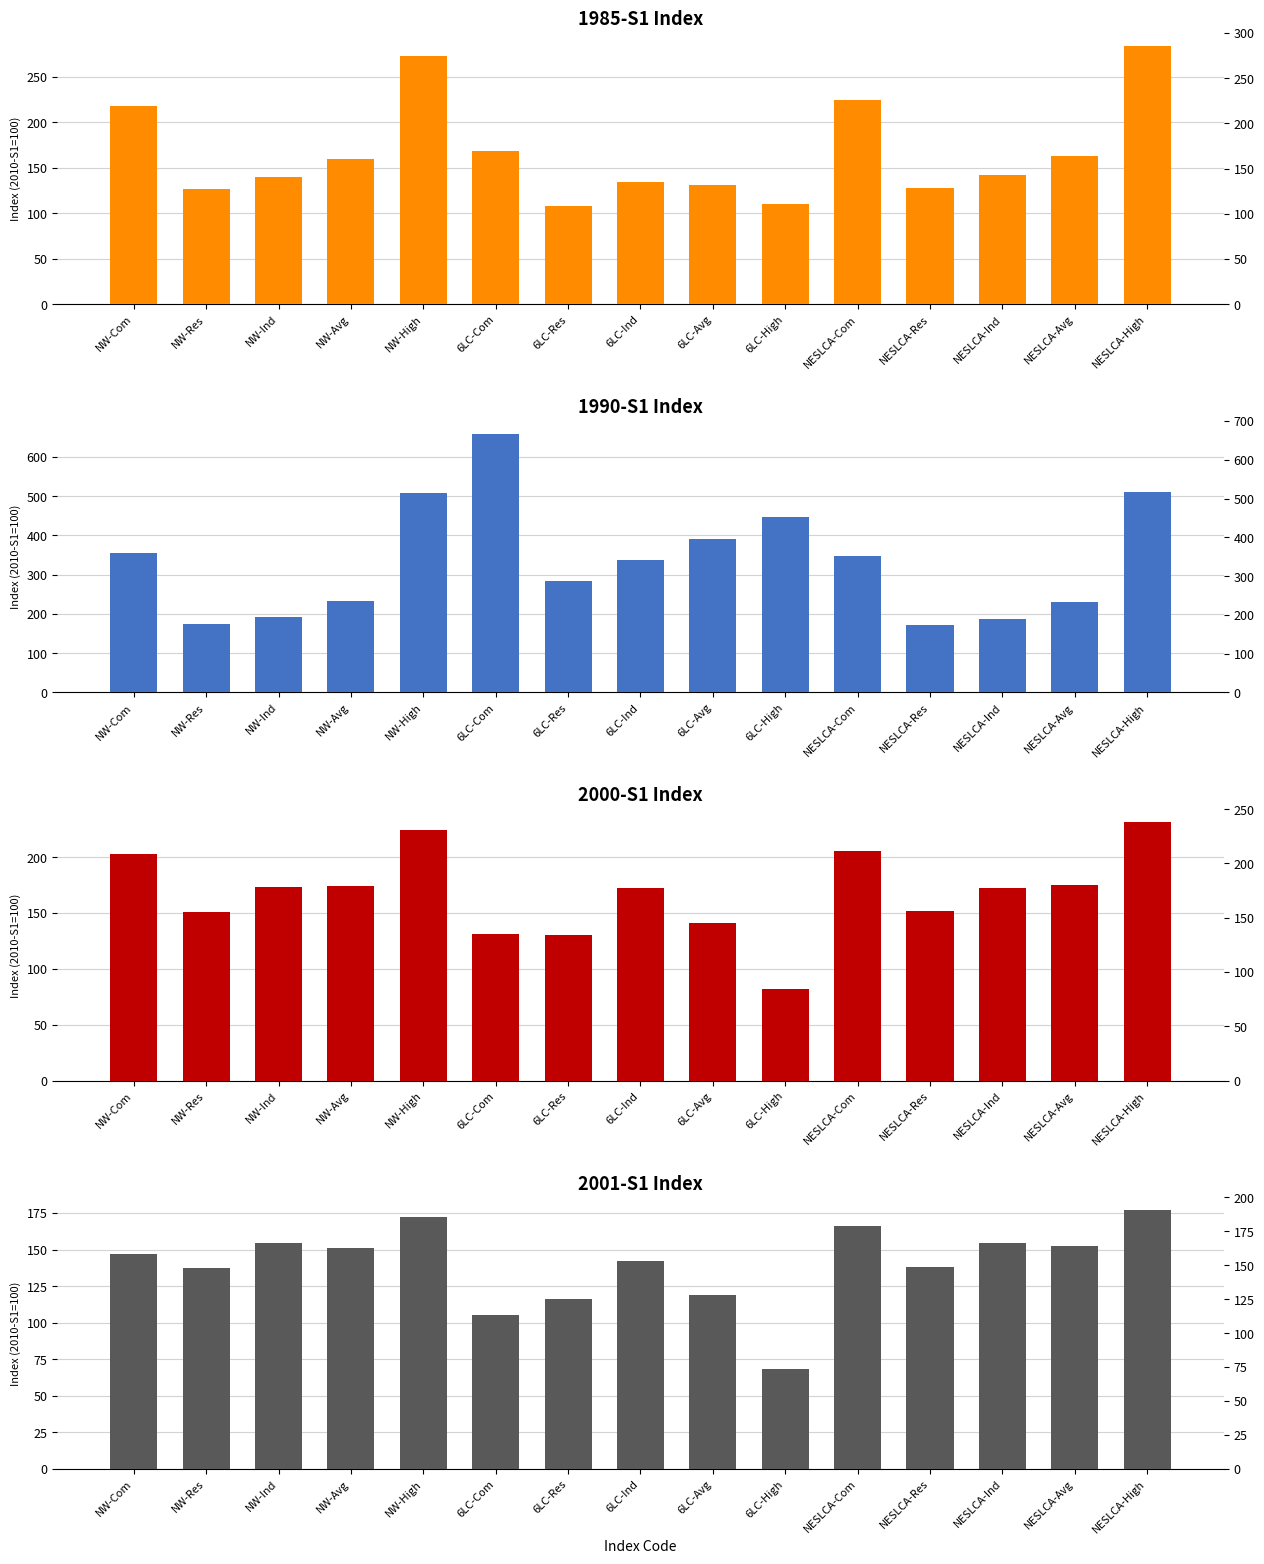

Reading left to right, extract all data points from this chart.

1985-S1: NW-Com=218.3	NW-Res=126.1	NW-Ind=139.7	NW-Avg=159.1	NW-High=272.2	6LC-Com=168.9	6LC-Res=108.1	6LC-Ind=133.9	6LC-Avg=131.2	6LC-High=110.1	NESLCA-Com=224.3	NESLCA-Res=128.0	NESLCA-Ind=141.6	NESLCA-Avg=162.5	NESLCA-High=283.9
1990-S1: NW-Com=354.8	NW-Res=173.4	NW-Ind=193.0	NW-Avg=232.9	NW-High=507.8	6LC-Com=658.5	6LC-Res=284.7	6LC-Ind=337.8	6LC-Avg=390.9	6LC-High=447.4	NESLCA-Com=348.8	NESLCA-Res=170.8	NESLCA-Ind=187.7	NESLCA-Avg=229.2	NESLCA-High=509.8
2000-S1: NW-Com=202.4	NW-Res=150.9	NW-Ind=172.9	NW-Avg=174.2	NW-High=224.5	6LC-Com=131.2	6LC-Res=130.1	6LC-Ind=172.4	6LC-Avg=141.4	6LC-High=82.2	NESLCA-Com=205.1	NESLCA-Res=151.6	NESLCA-Ind=172.6	NESLCA-Avg=175.3	NESLCA-High=231.3
2001-S1: NW-Com=147.0	NW-Res=137.4	NW-Ind=154.3	NW-Avg=151.2	NW-High=172.1	6LC-Com=105.4	6LC-Res=116.2	6LC-Ind=142.1	6LC-Avg=118.8	6LC-High=68.6	NESLCA-Com=166.4	NESLCA-Res=138.2	NESLCA-Ind=154.6	NESLCA-Avg=152.5	NESLCA-High=176.8